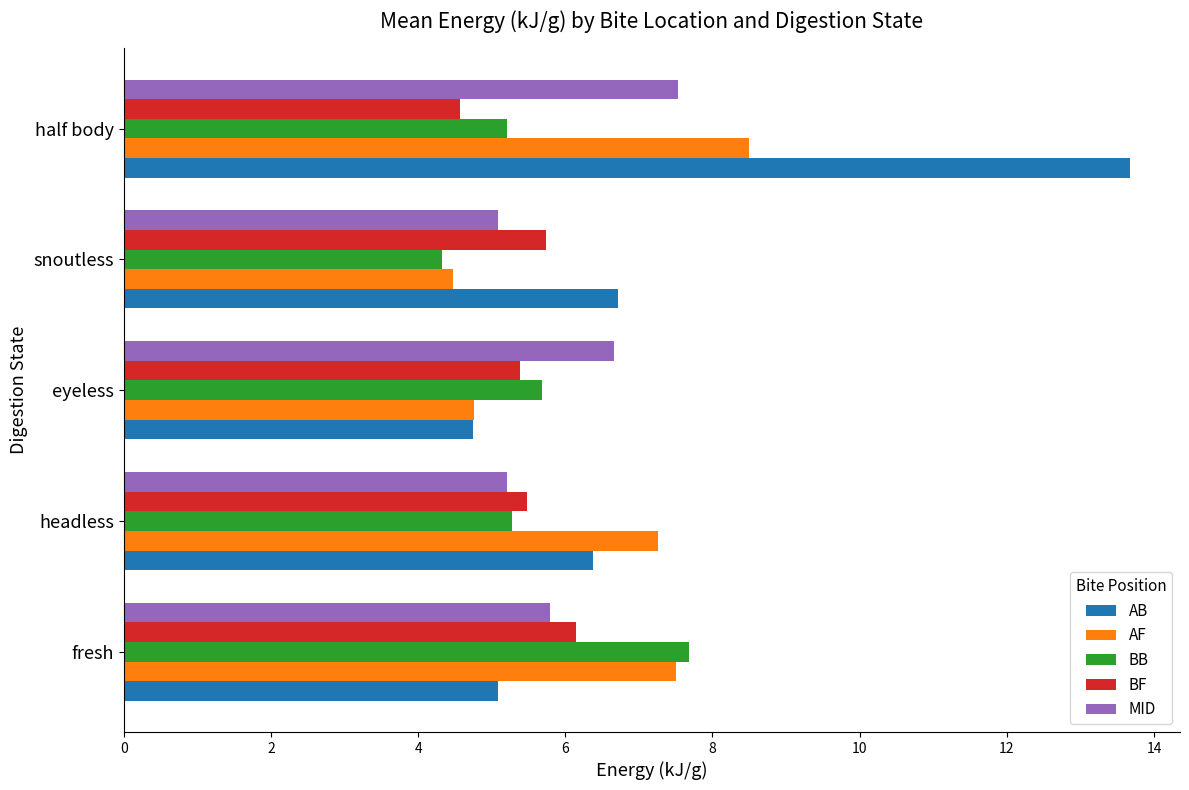

At how many categories does at least one series exceed 11?

1